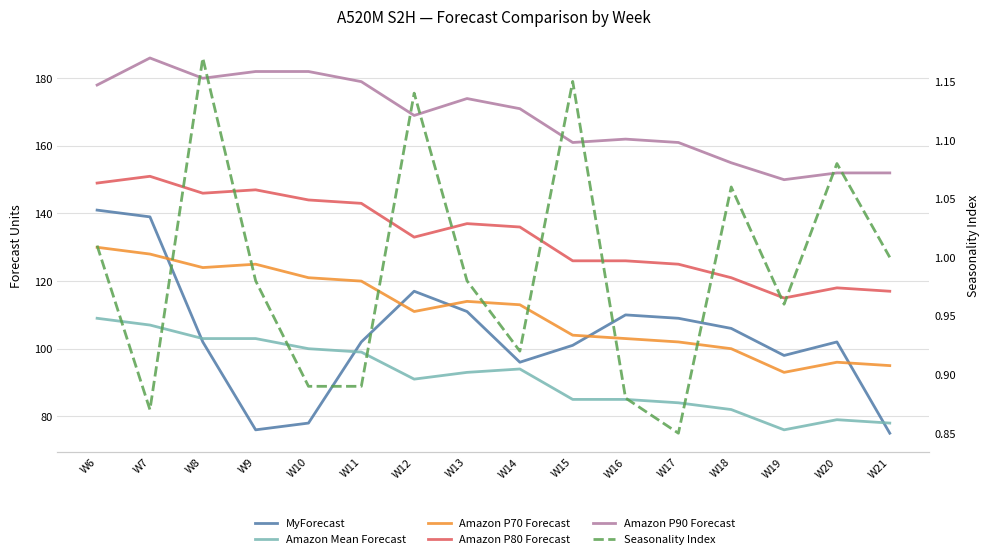

Which series has the widest spread of values?

MyForecast